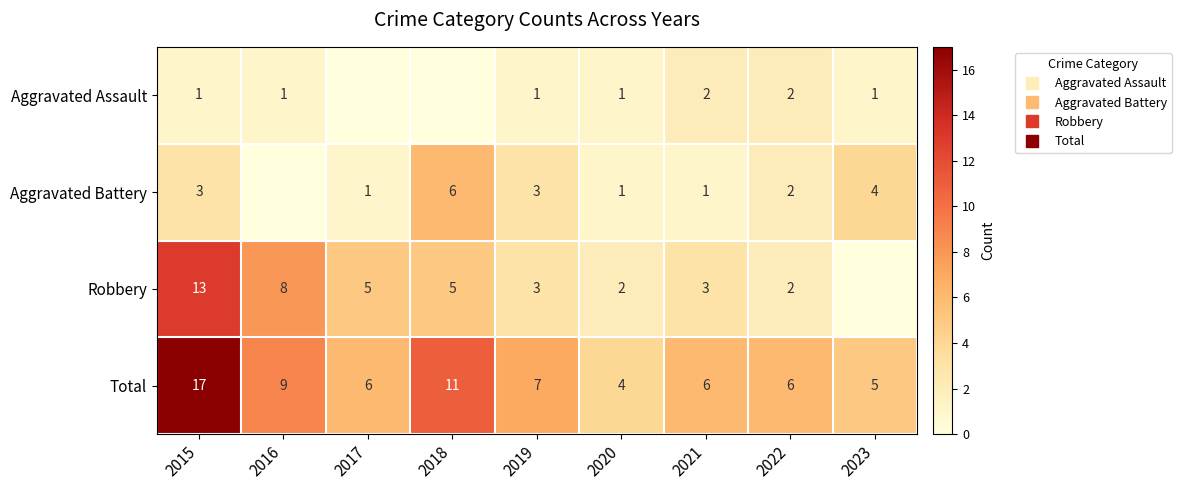

Which has a higher value, 2018 or 2015?

2015